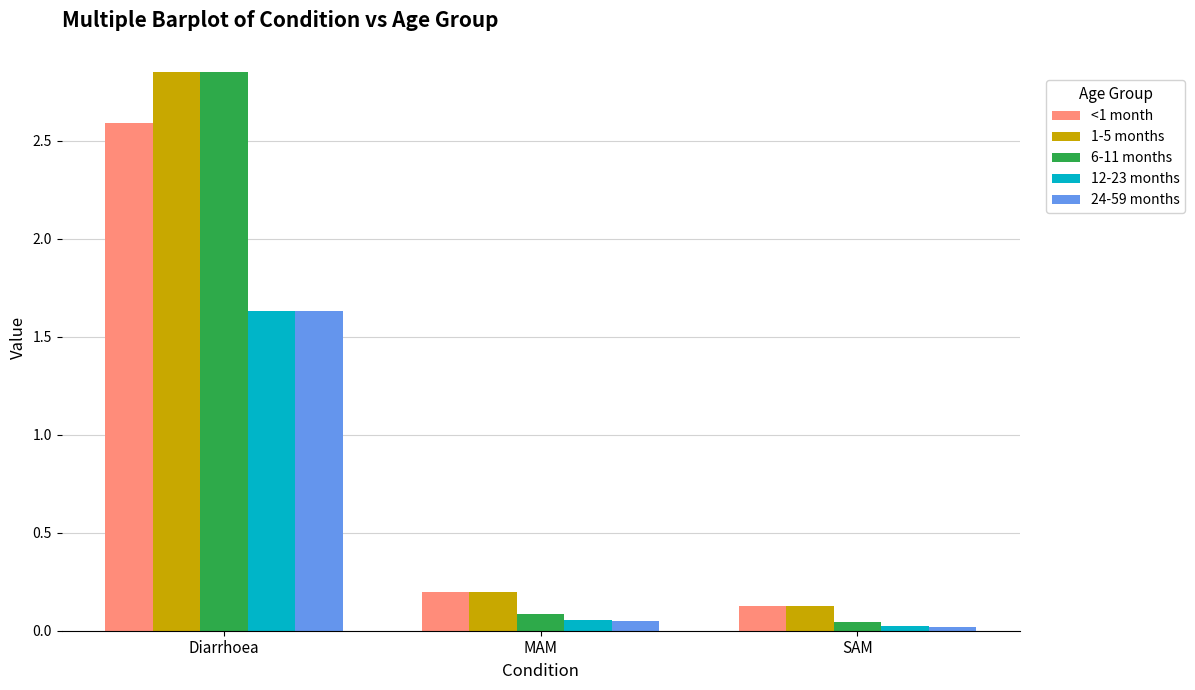

What is the sum of all 6-11 months values?

3.0